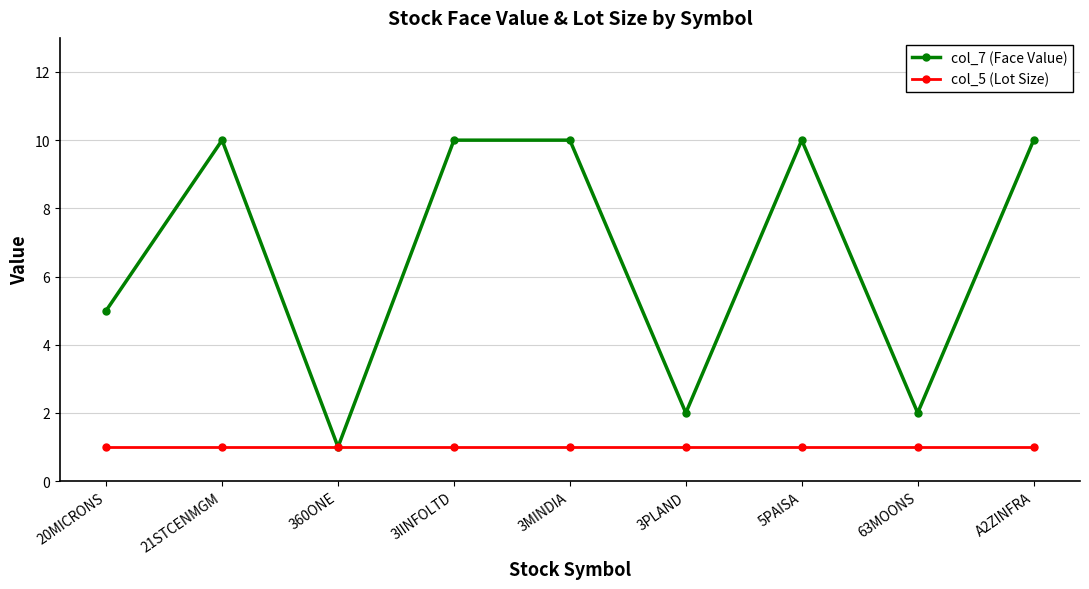

What is the difference between the highest and lowest values at 3MINDIA?

9